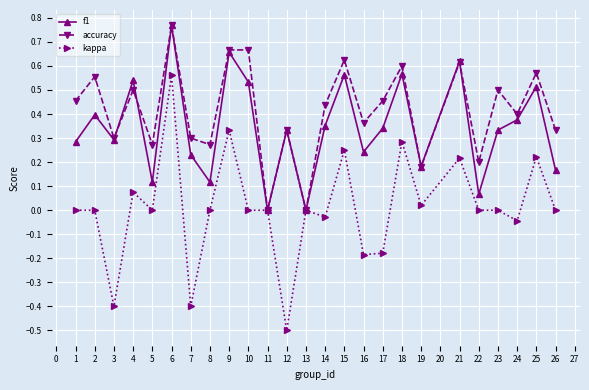

Rank the series by their average value, from lowest to highest.

kappa, f1, accuracy